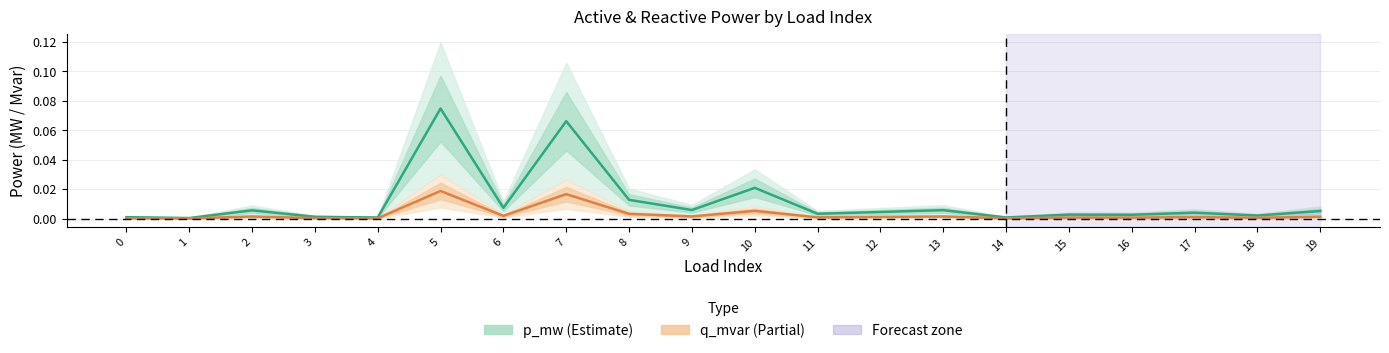

Reading right to left, extract all data points from this chart.

p_mw (Estimate): 0.0	0.0	0.0	0.0	0.0	0.0	0.0	0.0	0.0	0.0	0.0	0.0	0.1	0.0	0.1	0.0	0.0	0.0	0.0	0.0
q_mvar (Partial): 0.0	0.0	0.0	0.0	0.0	0.0	0.0	0.0	0.0	0.0	0.0	0.0	0.0	0.0	0.0	0.0	0.0	0.0	0.0	0.0